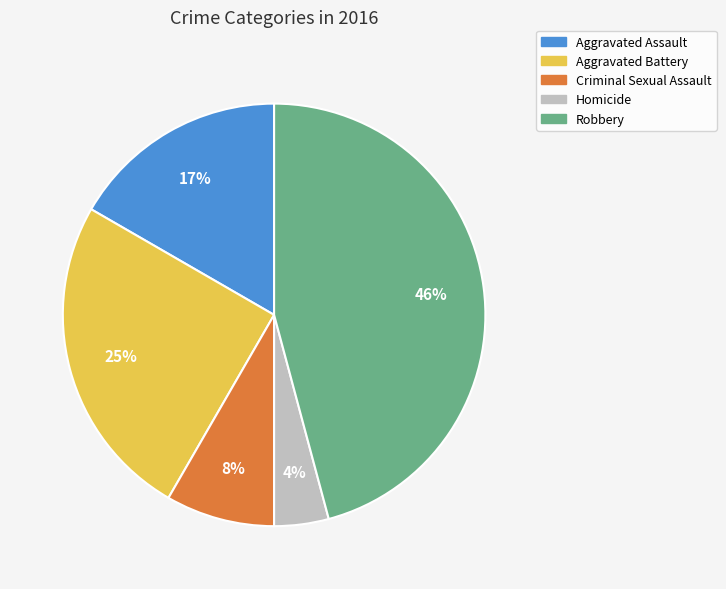

The Robbery slice represents 57% of the pie. True or false?

False